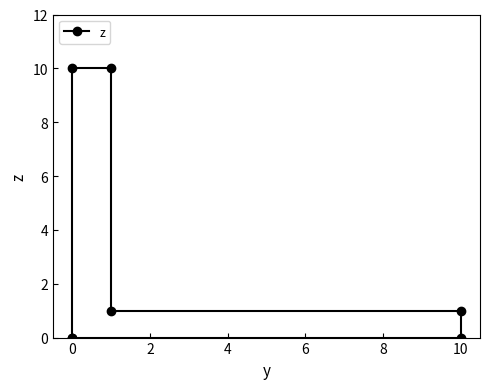

True or false: there are more than 2 points higher than both neighbors.

False